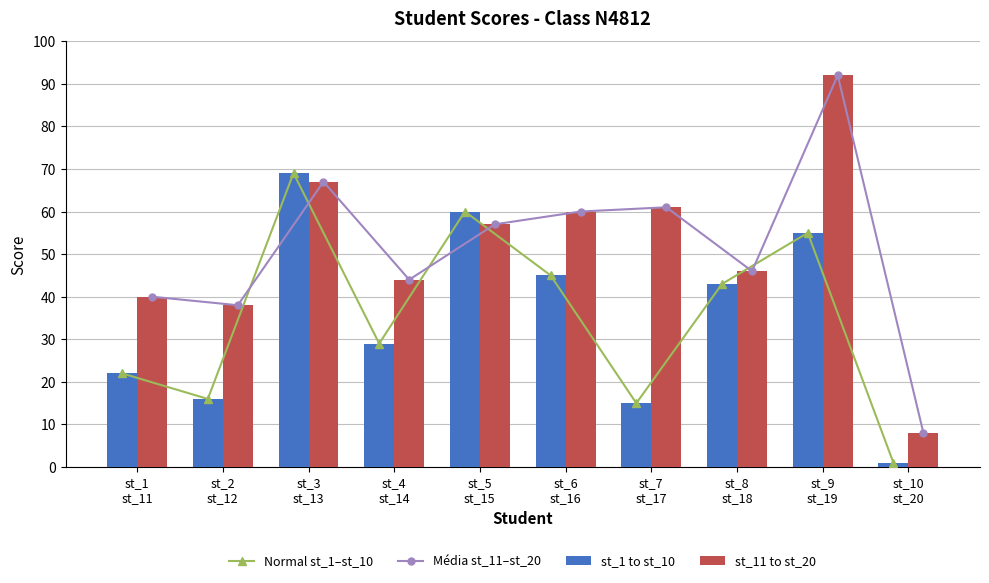

At which category does the chart reach its minimum across all series?

st_10
st_20